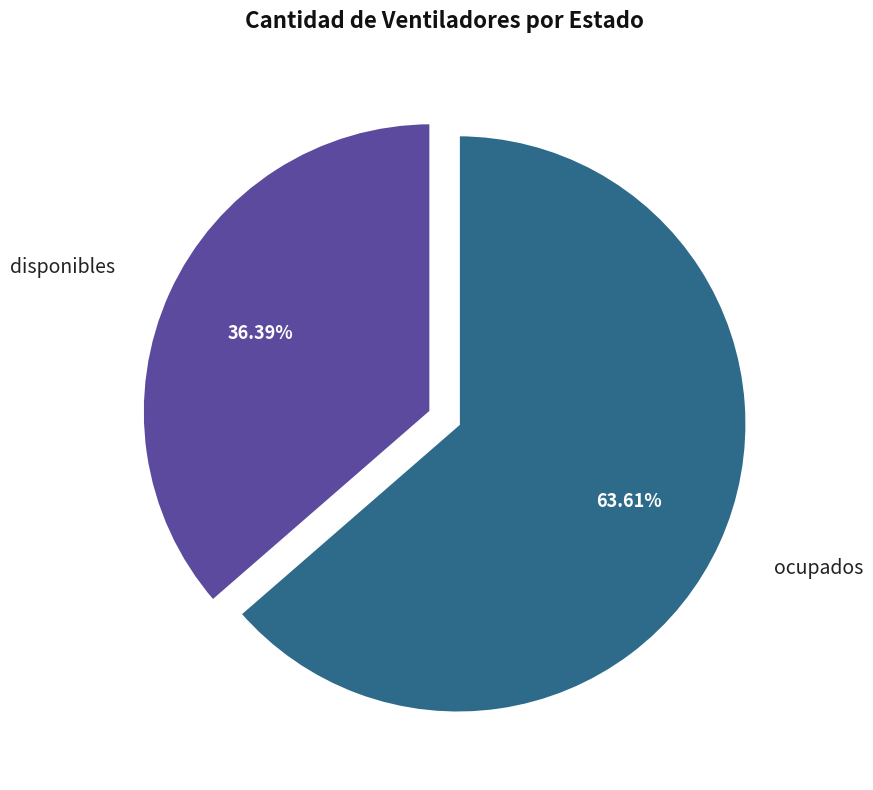

Is ocupados the majority of the pie?

Yes